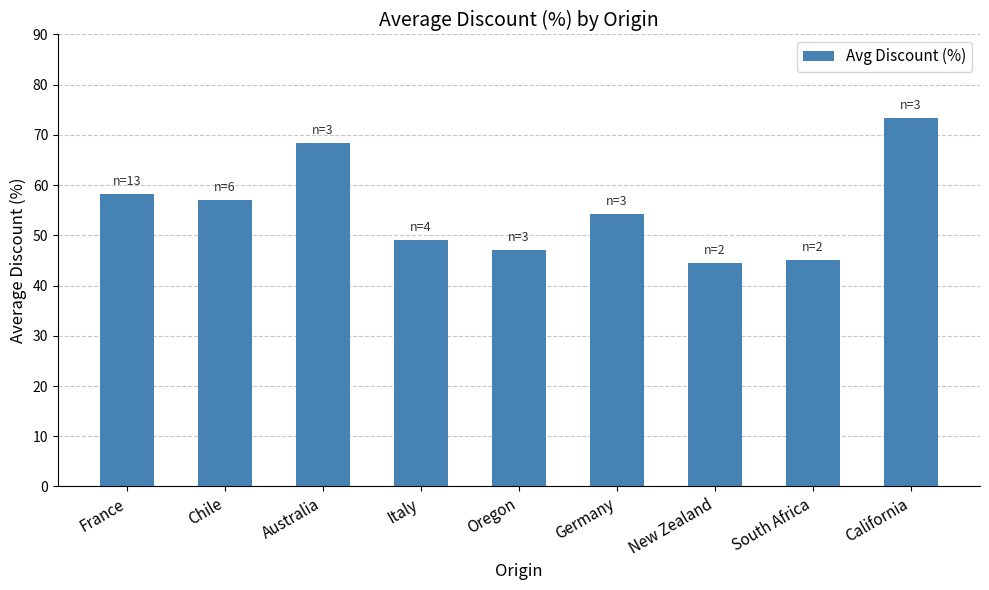

What is the approximate value at Italy?

49.0